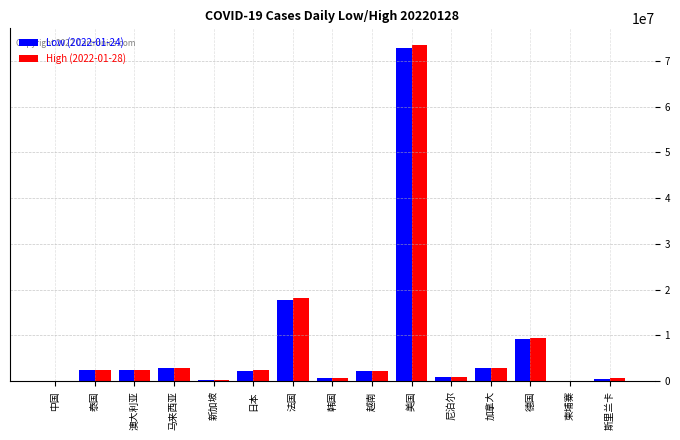

Between 澳大利亚 and 韩国, which series saw the biggest shift?

High (2022-01-28)